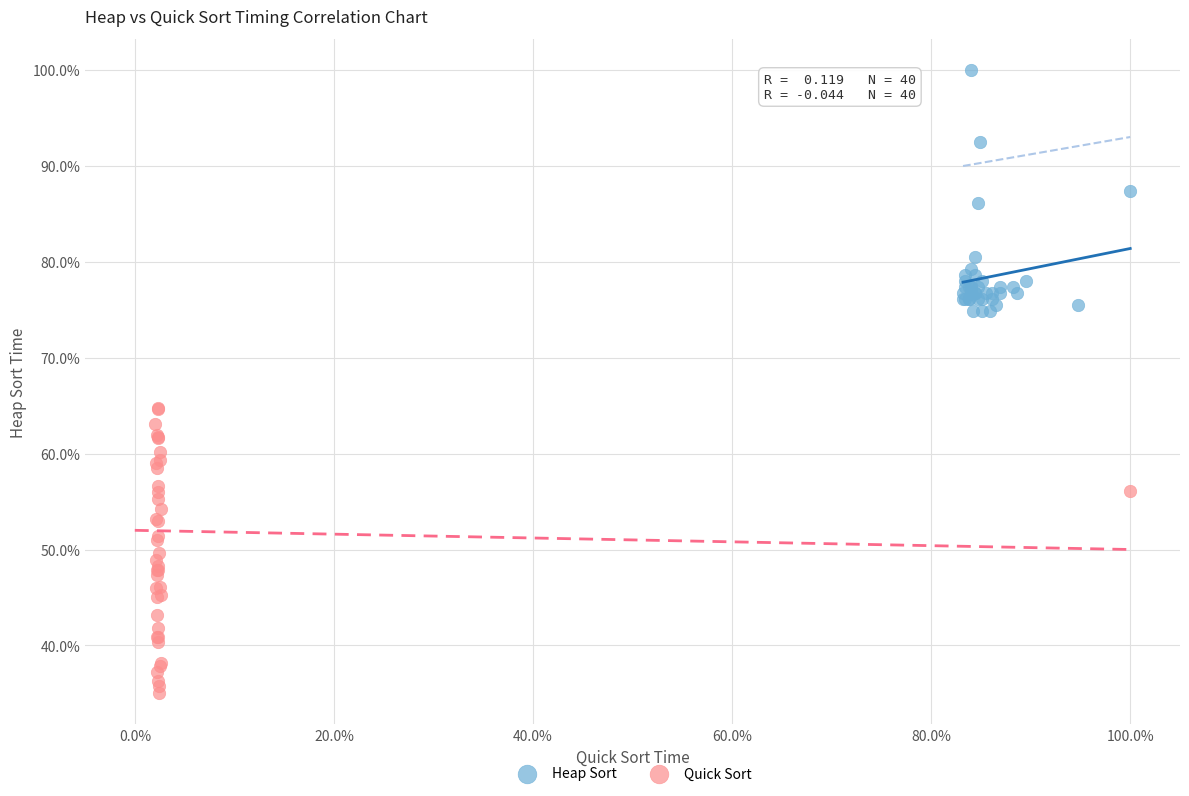

Which series contains the highest Y value?

Heap Sort